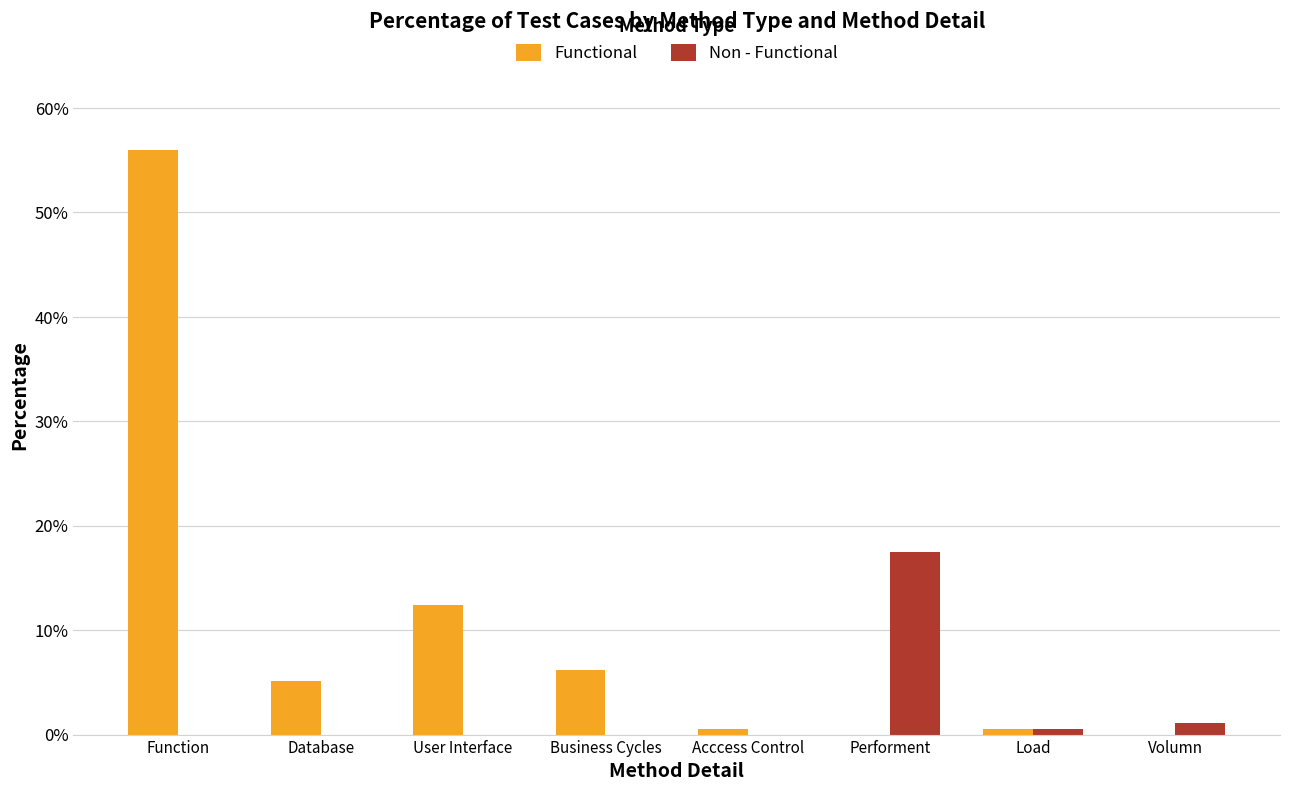

The value of Functional at Load is 0.6. True or false?

True